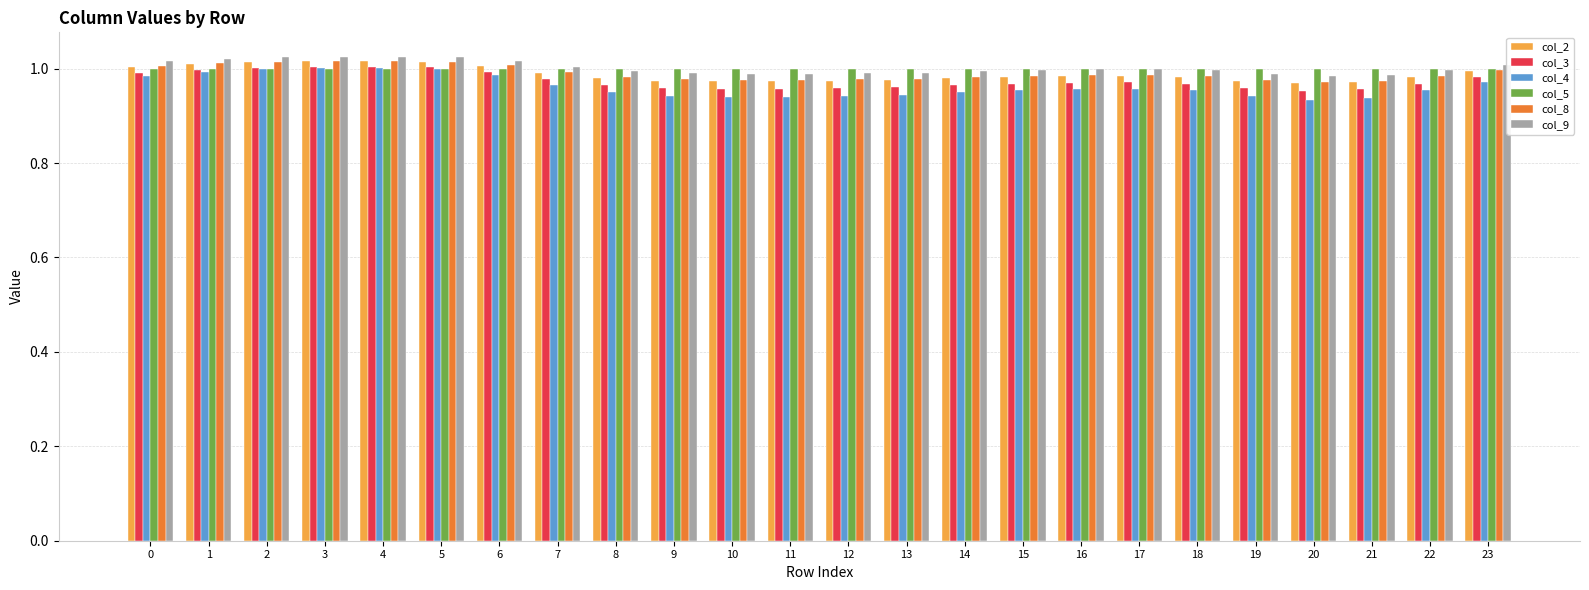

What is the sum of the col_5 values at 11 and 14?

2.0